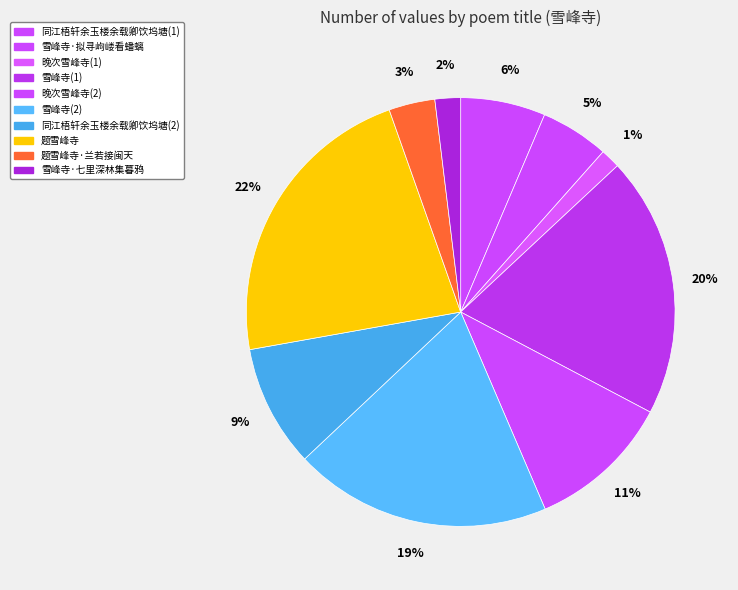

Does any single category account for the majority?

No